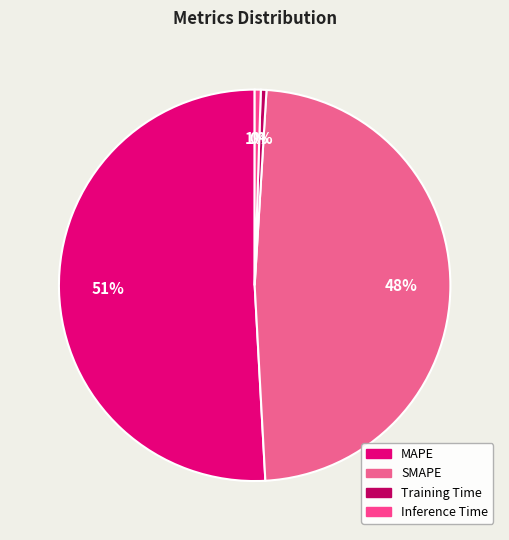

What portion of the pie excludes MAPE?

49.1%